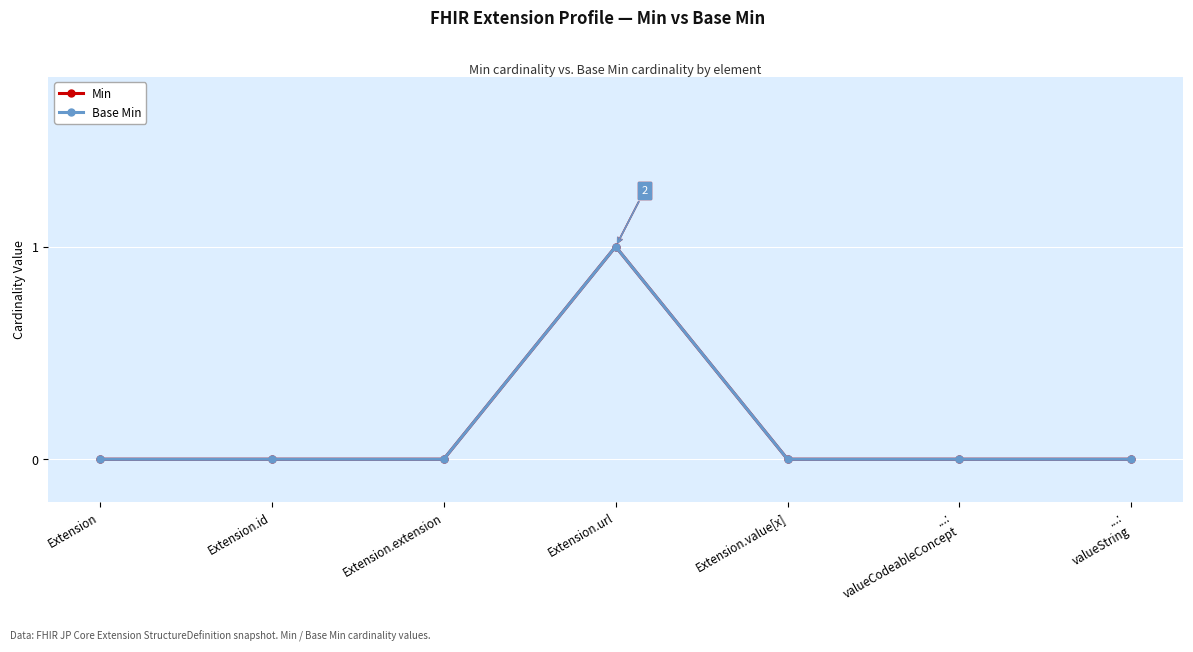

Reading left to right, what are all the values shown in this chart?

Min: 0	0	0	1	0	0	0
Base Min: 0	0	0	1	0	0	0